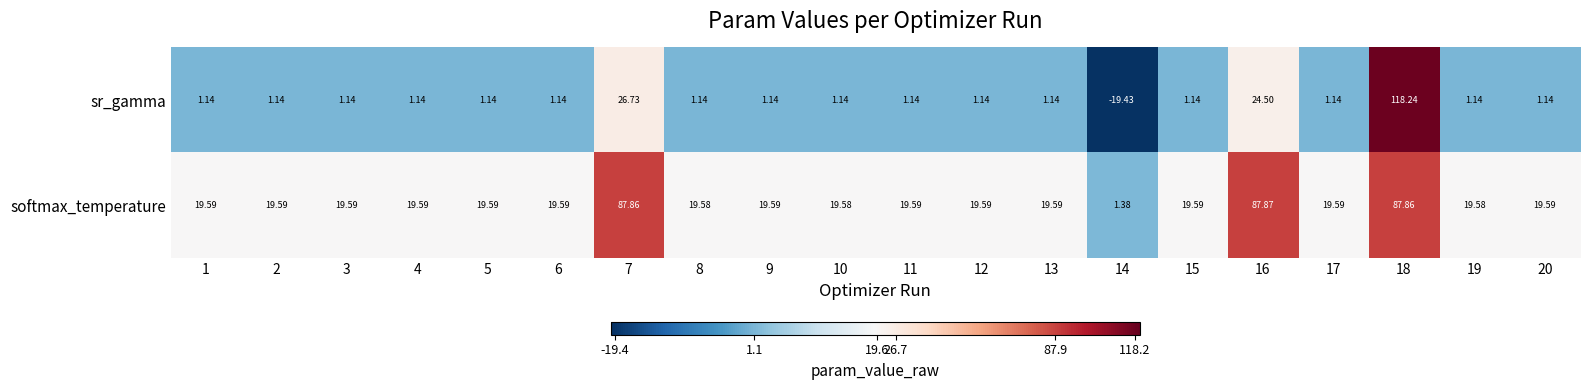

Rank the series by their maximum value, from lowest to highest.

softmax_temperature, sr_gamma